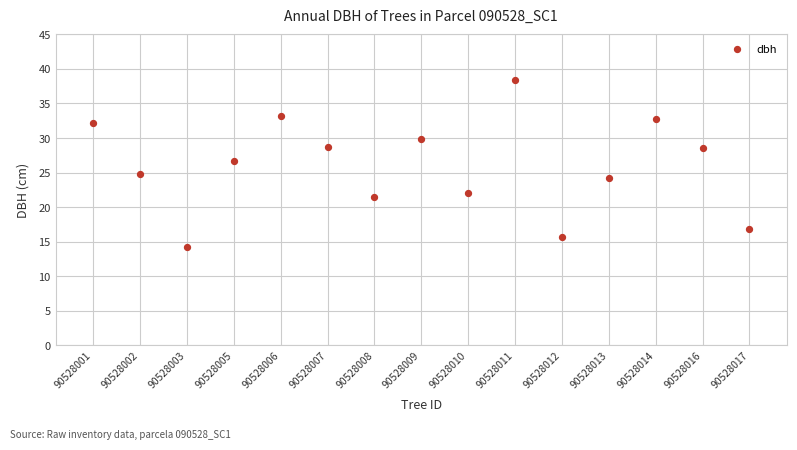

What Y value in the scatter plot is closest to 26?

26.7